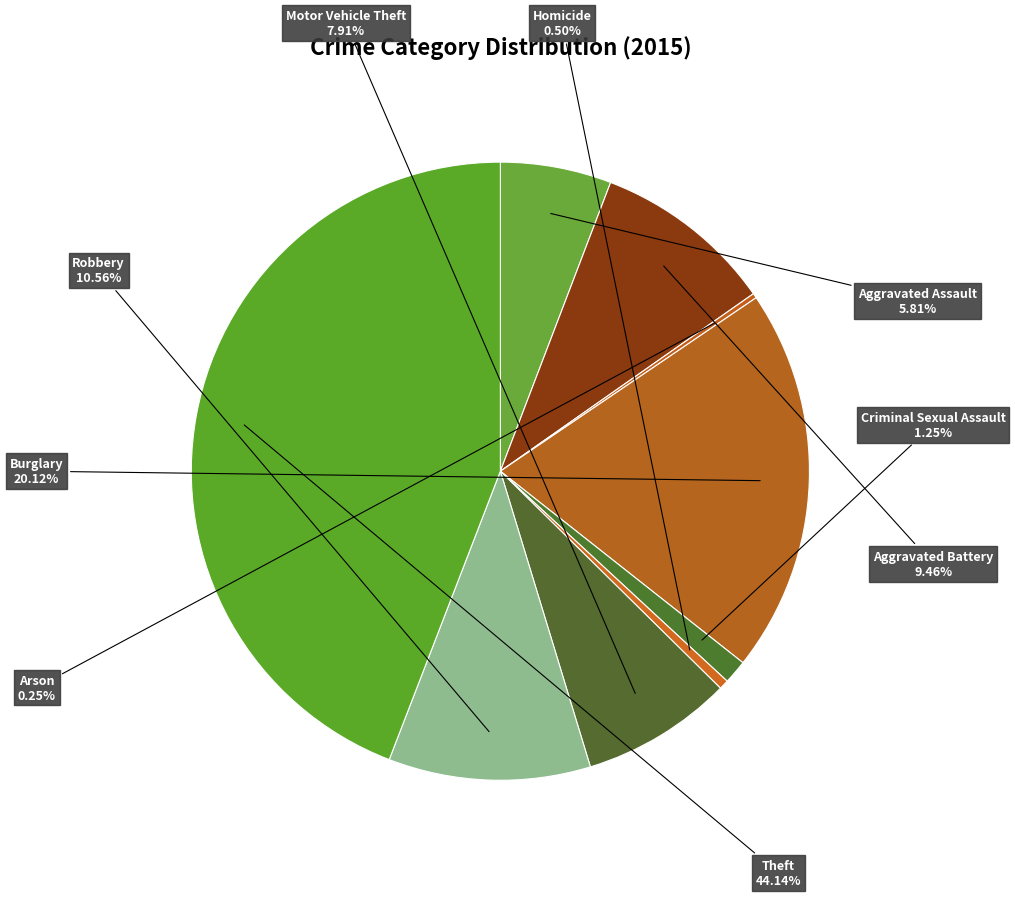

Which slice is the largest?

Theft